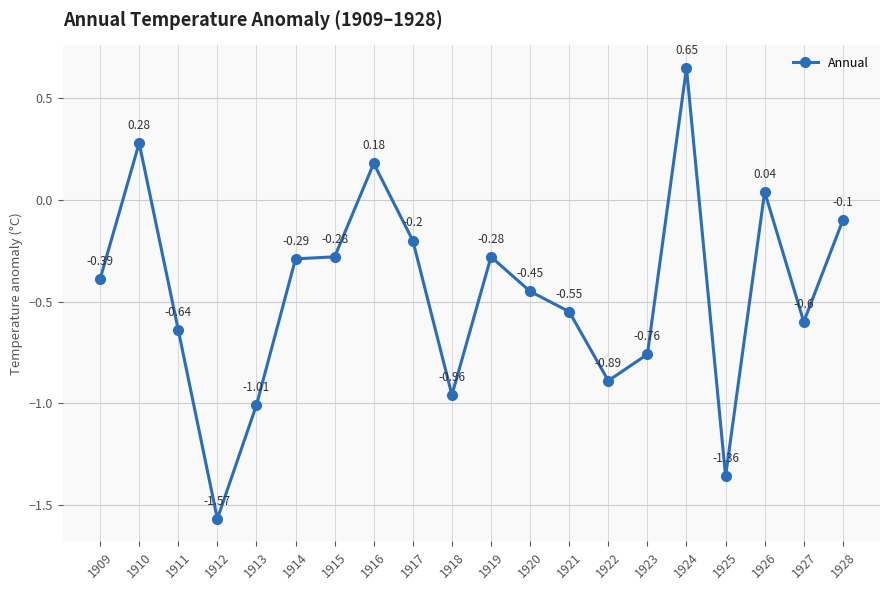

Does the chart have visible grid lines?

Yes